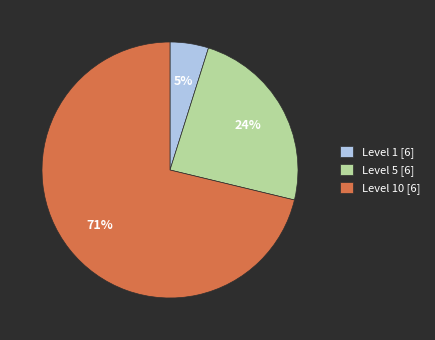

To the nearest percent, what is the difference between the Level 10 [6] and Level 1 [6] slice percentages?

66%